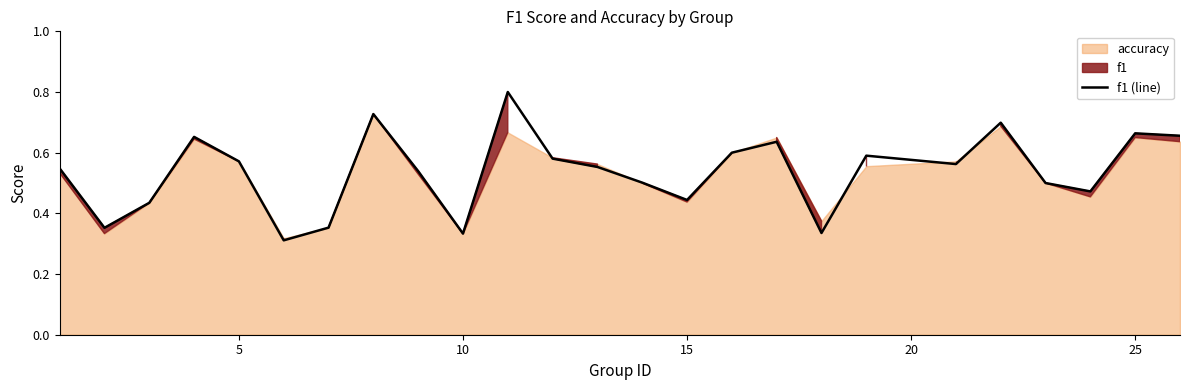

What is the greatest value displayed?

0.8